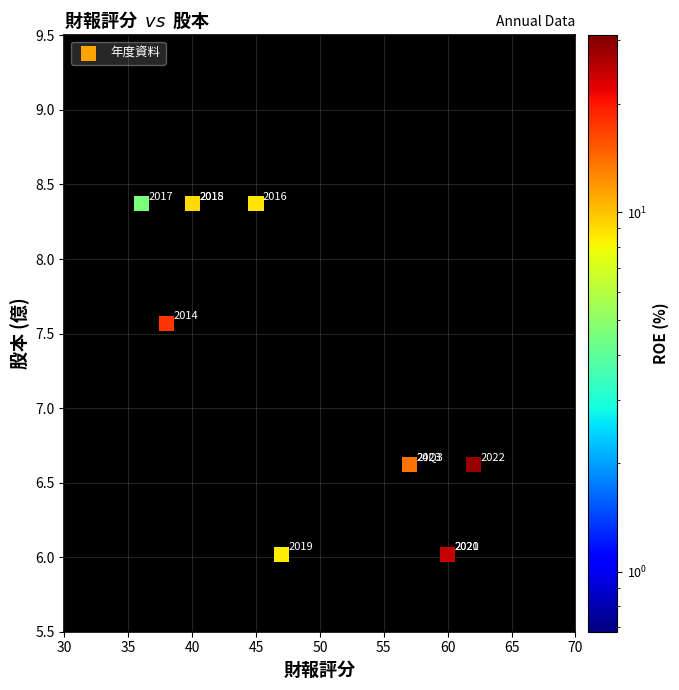

What Y value in the scatter plot is closest to 7?

6.6